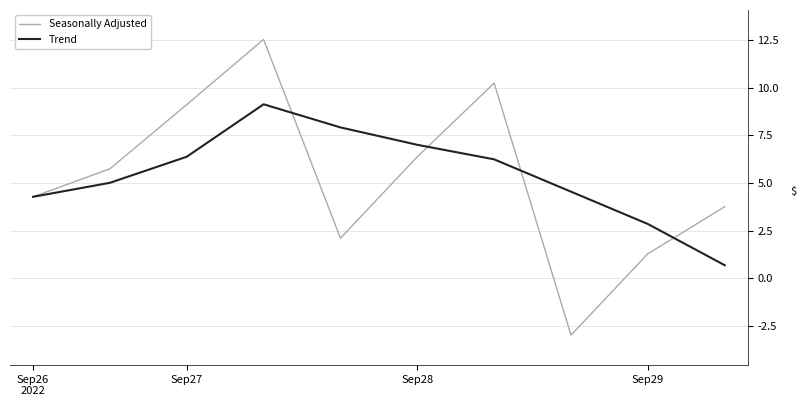

Does the chart have visible grid lines?

Yes